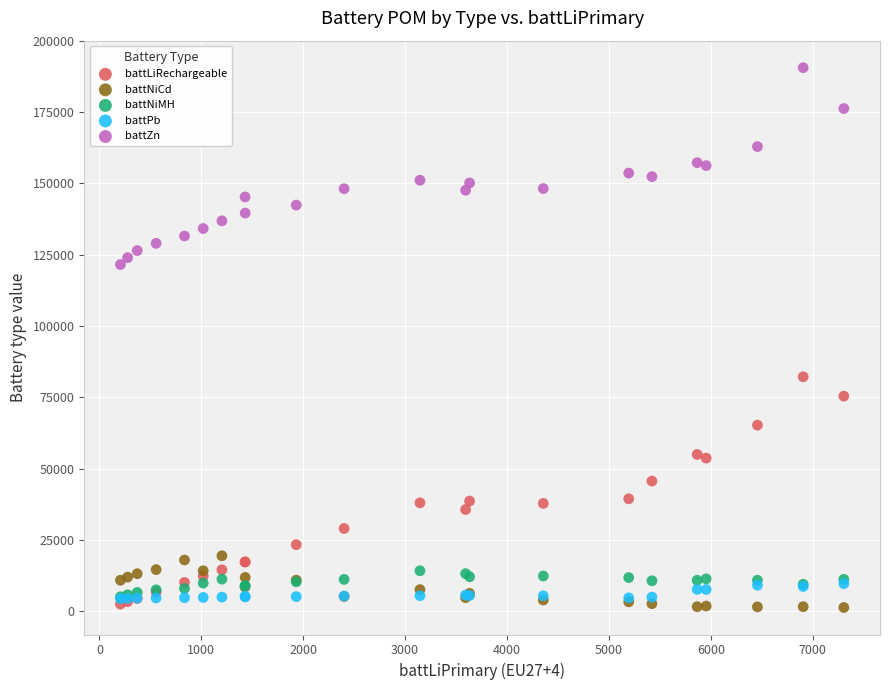

Which series has the largest Y range (max minus min)?

battLiRechargeable